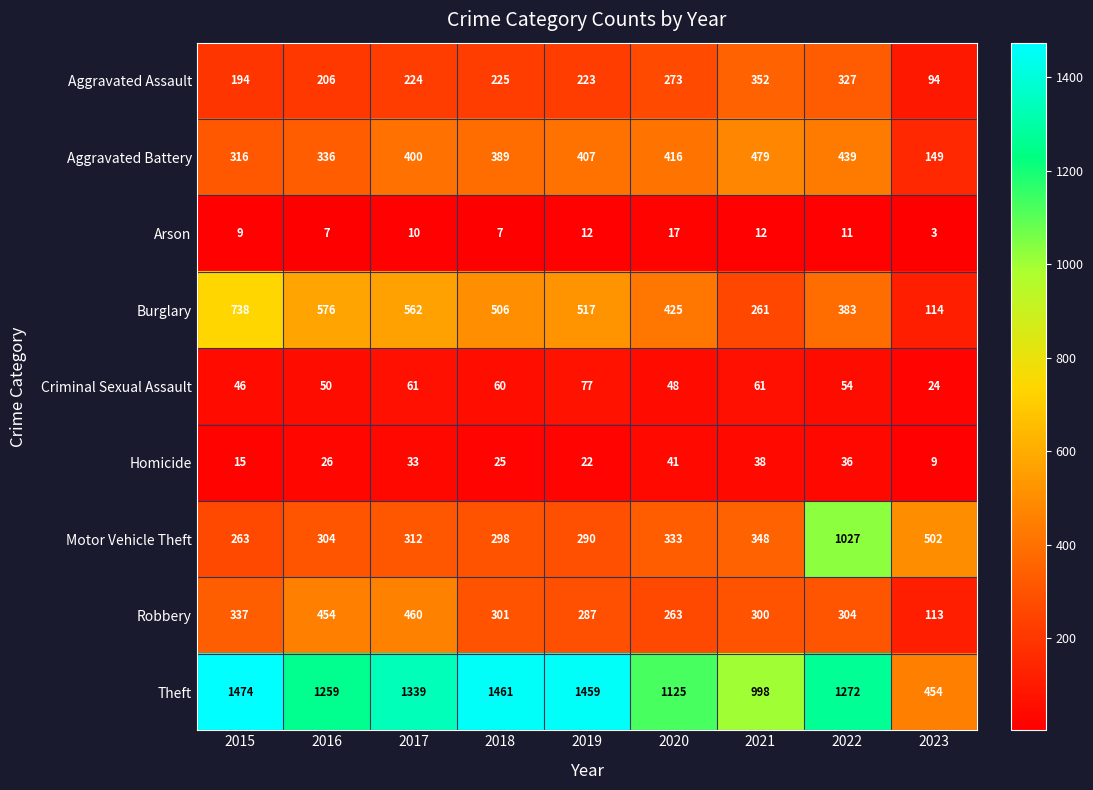

What is the difference between the Arson values at 2020 and 2023?

14